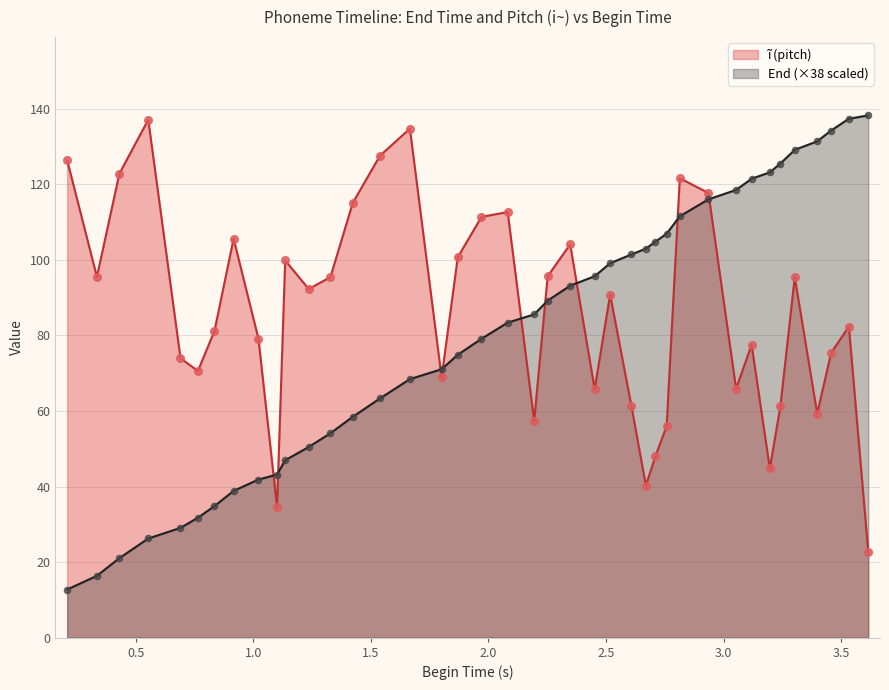

What is the minimum value for End (×38 scaled)?

12.7